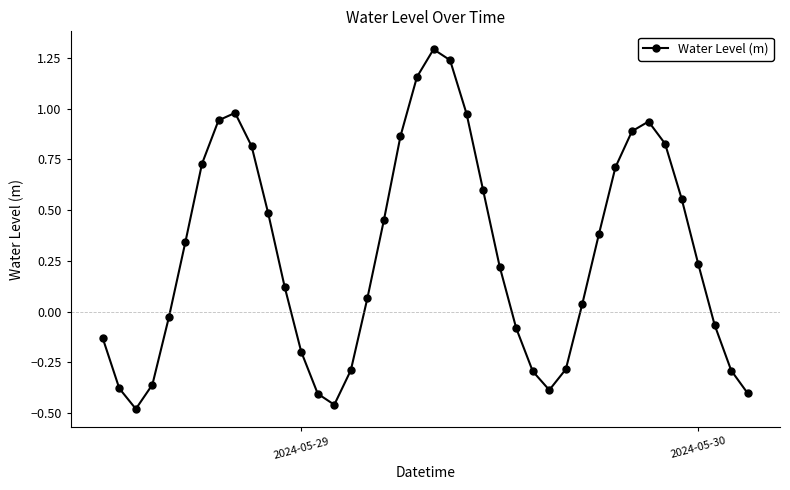

What is the difference between the maximum and second lowest values?

1.8